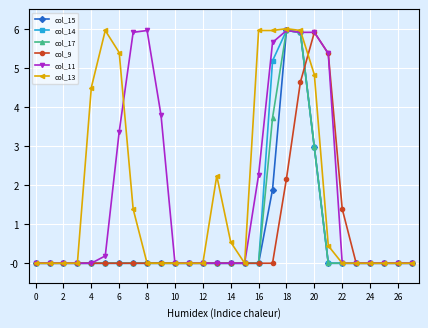

True or false: col_13 has more than 1 points higher than both neighbors.

True